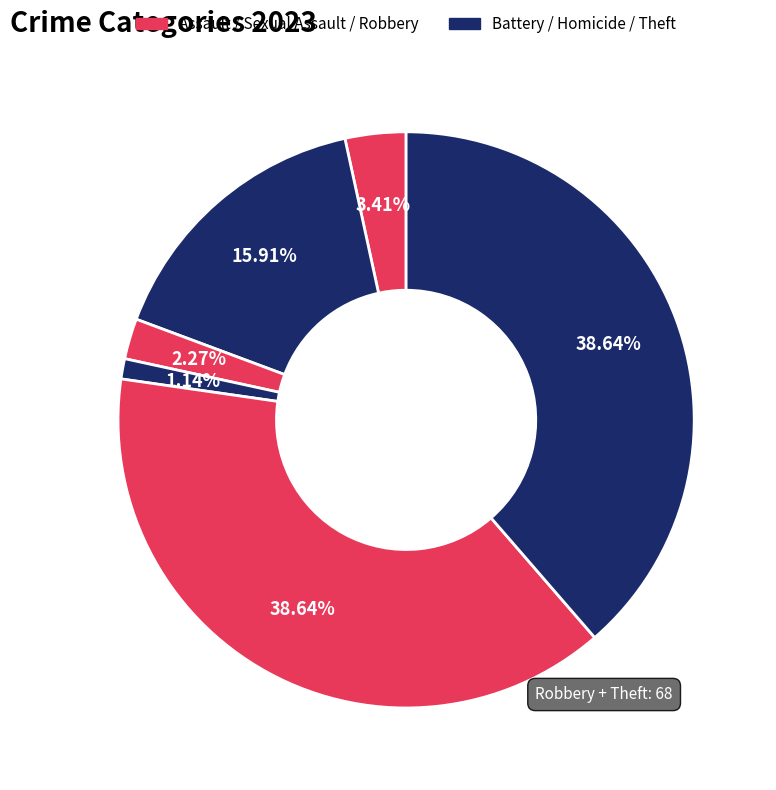

To the nearest percent, what is the difference between the largest and smallest slice percentages?

38%